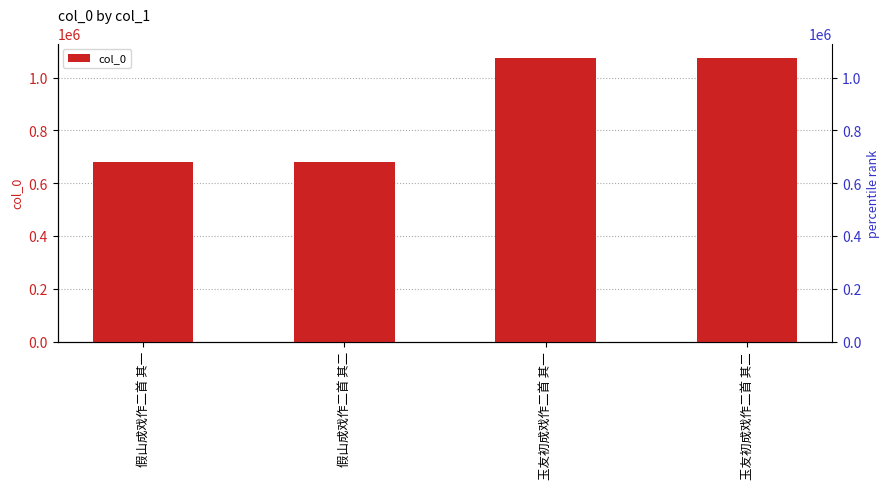

Where does the data first go above 1075065?

玉友初成戏作二首 其二